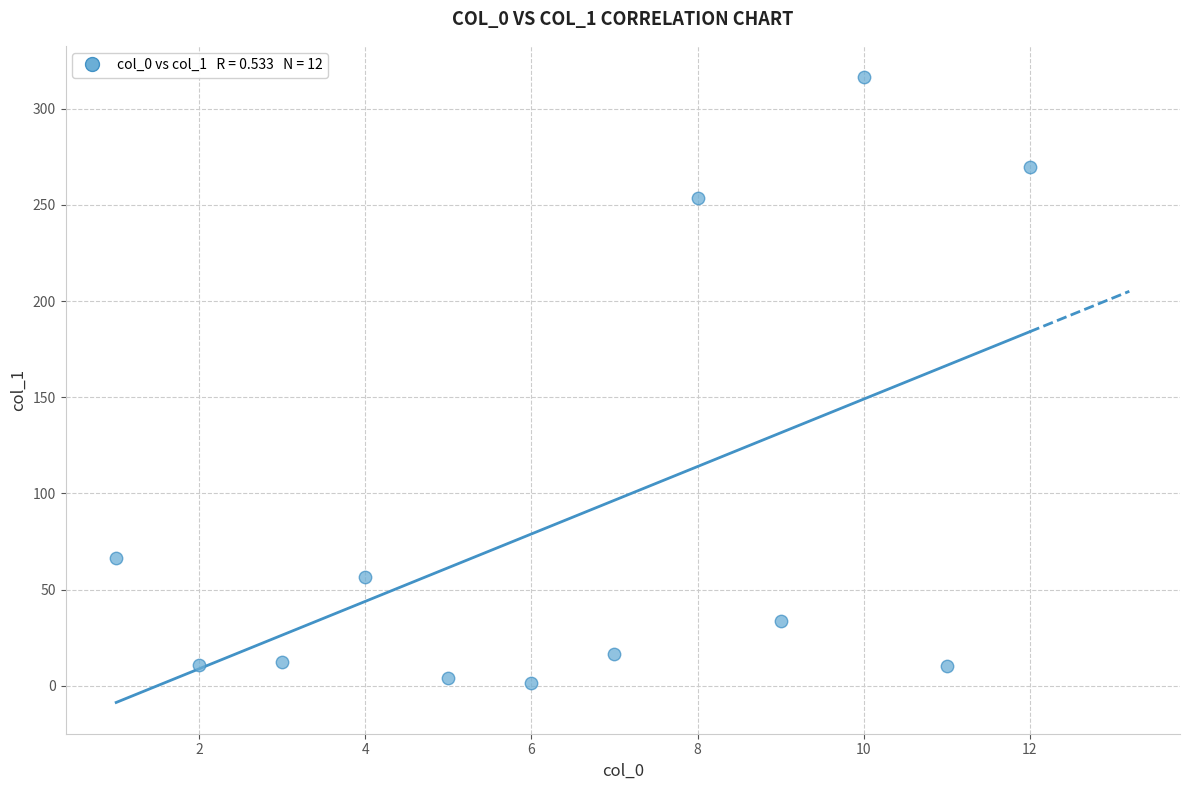

What is the range of X values (max minus min)?

11.0